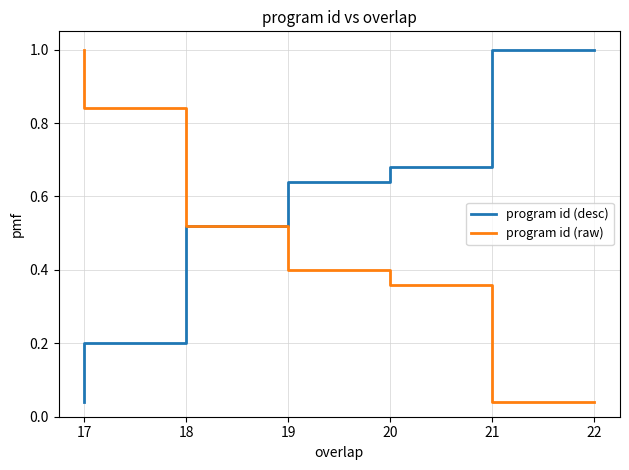

How many lines are shown in the chart?

2